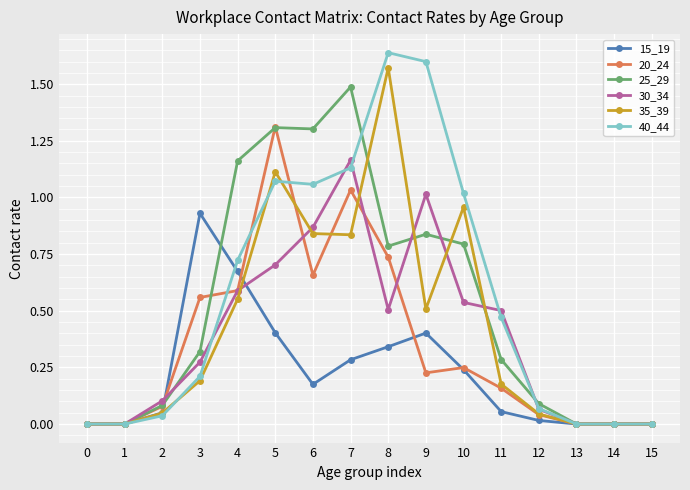

True or false: 35_39 has more than 1 points higher than both neighbors.

True